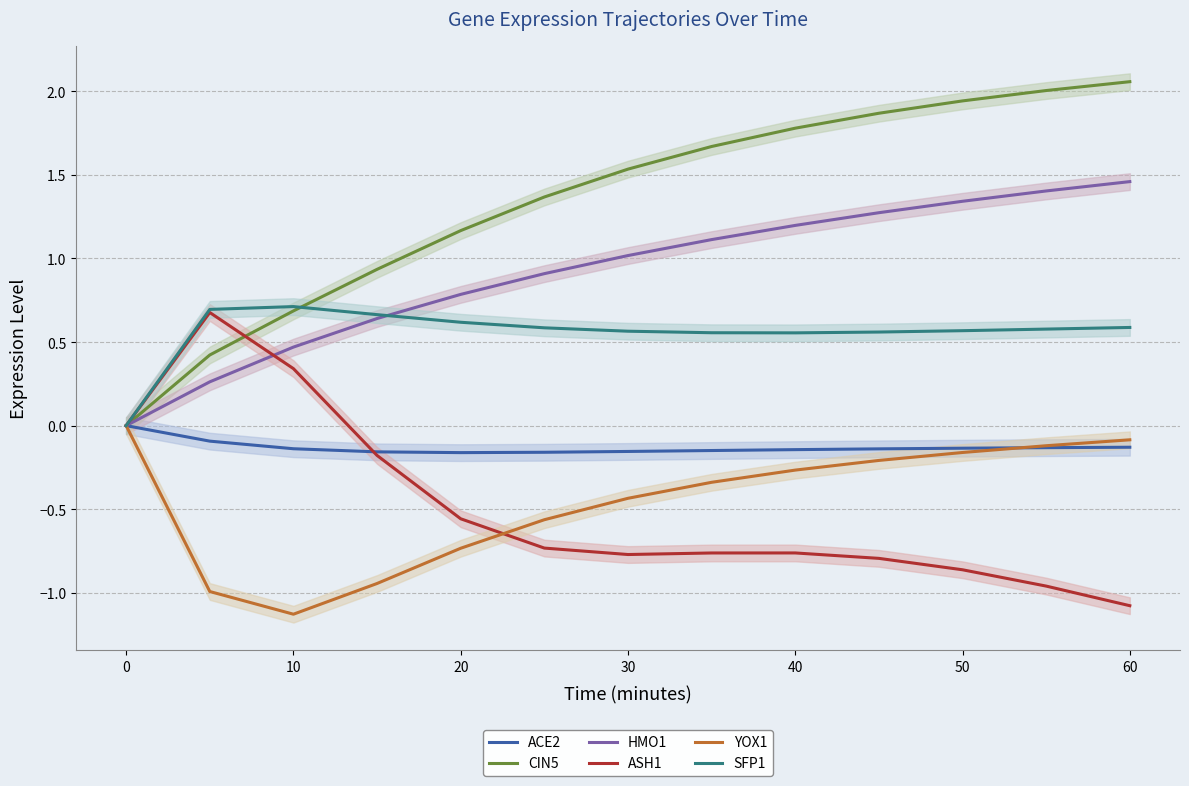

True or false: ACE2 has more than 2 interior local peaks.

False